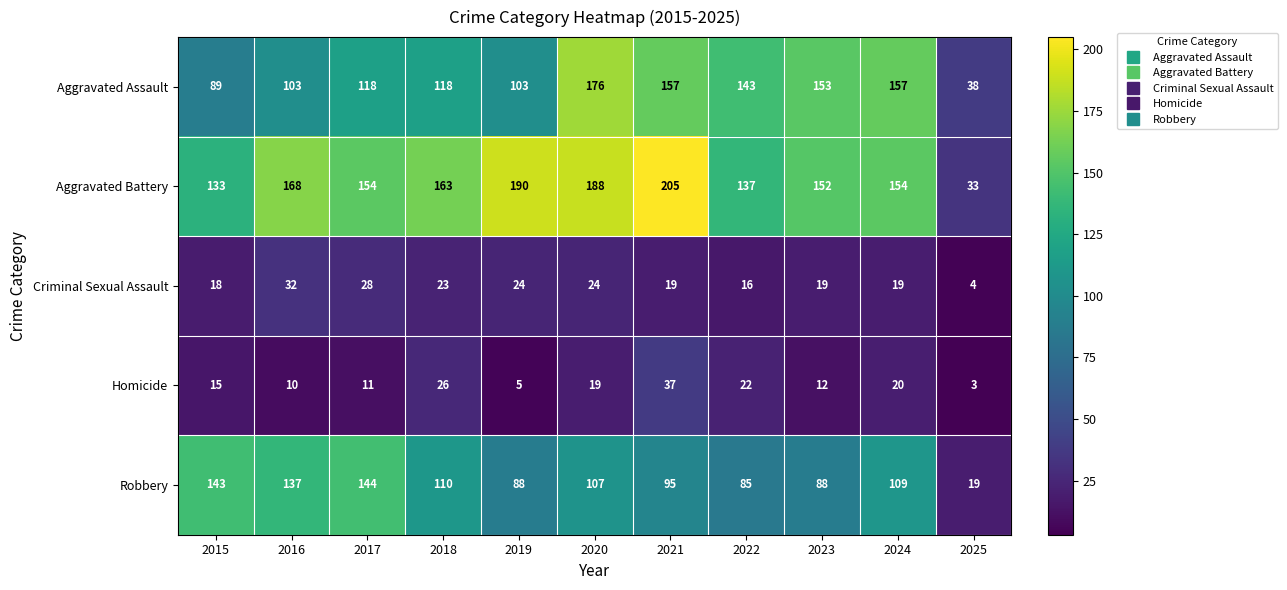

Rank the series by their maximum value, from highest to lowest.

Aggravated Battery, Aggravated Assault, Robbery, Homicide, Criminal Sexual Assault